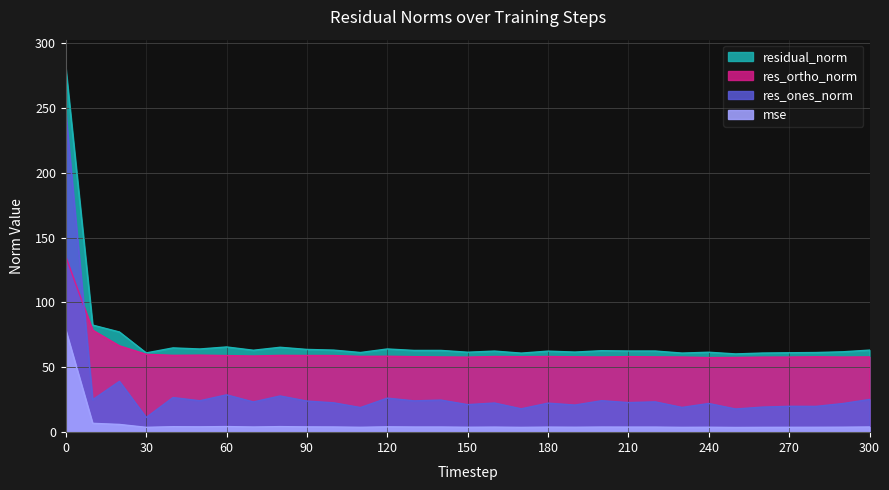

What is the value of the res_ones_norm point at the 5th from the left?

26.7